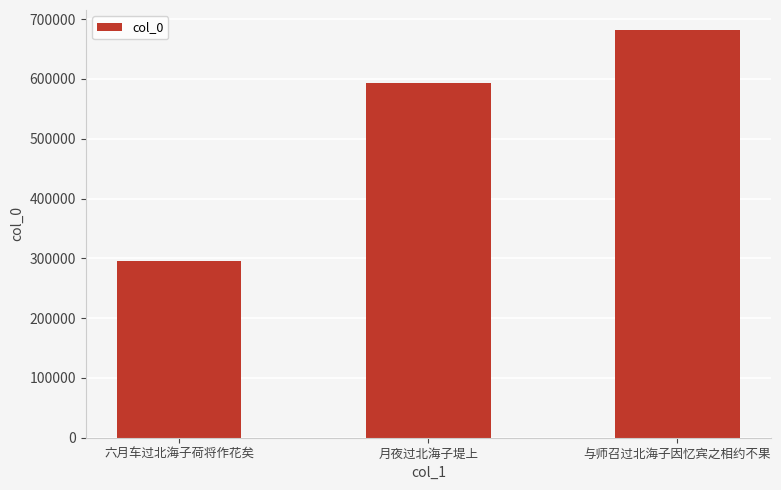

Between 与师召过北海子因忆宾之相约不果 and 六月车过北海子荷将作花矣, which is larger?

与师召过北海子因忆宾之相约不果